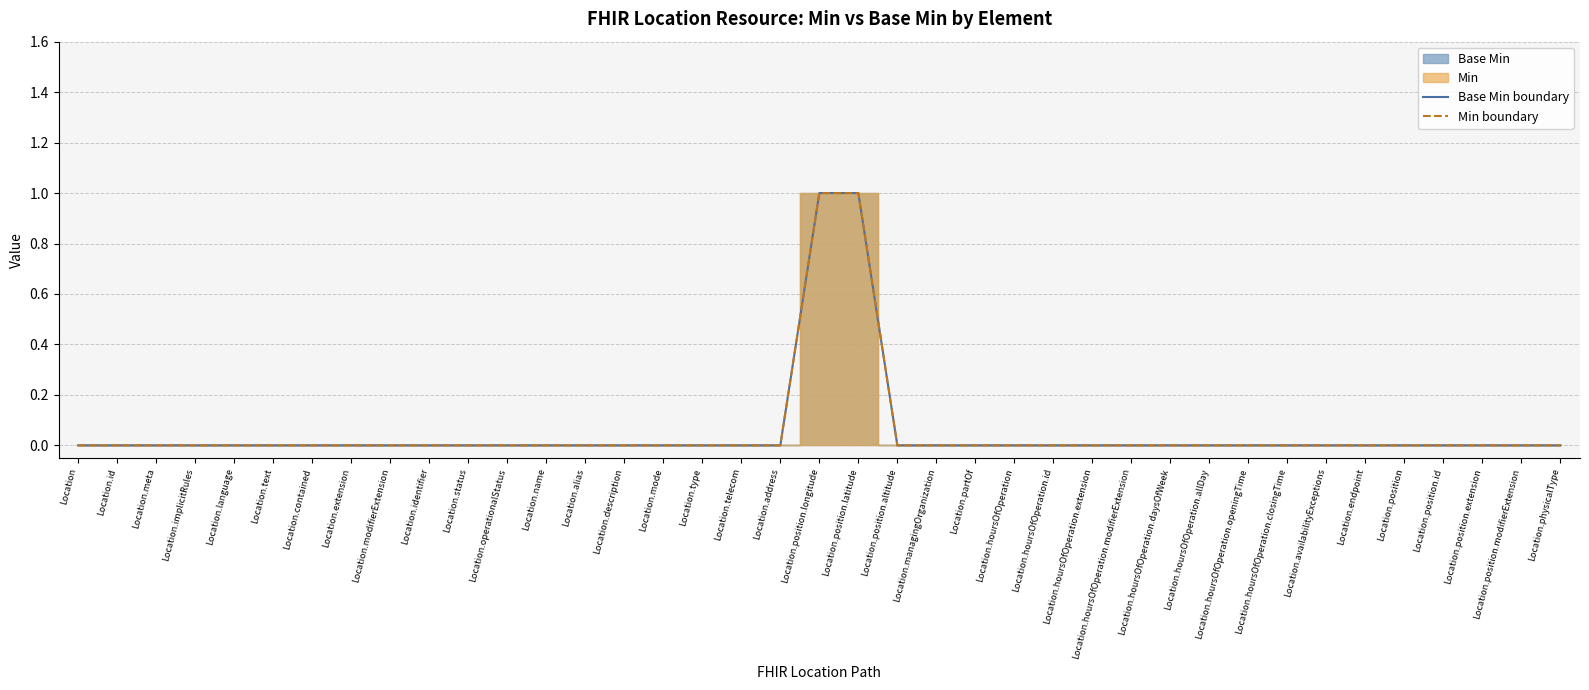

True or false: Base Min boundary and Min boundary cross at least once.

False